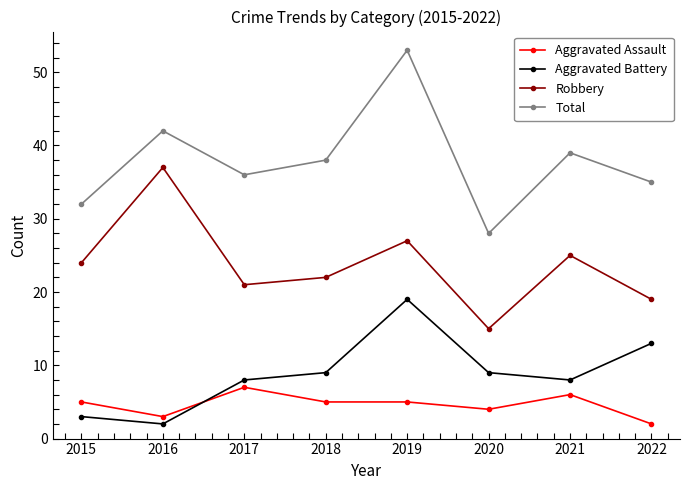

How many series are shown in this chart?

4